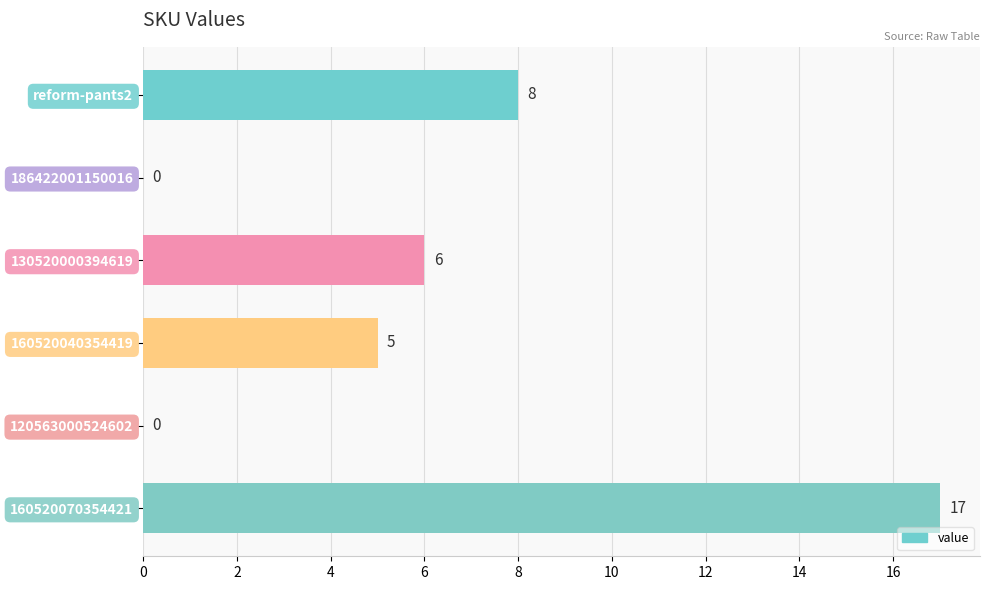

Reading bottom to top, transcribe all the data shown in this chart.

160520070354421=17	120563000524602=0	160520040354419=5	130520000394619=6	186422001150016=0	reform-pants2=8